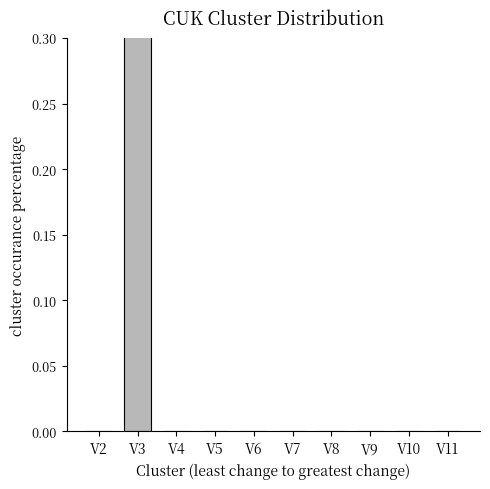

Does the chart contain stacked bars?

No